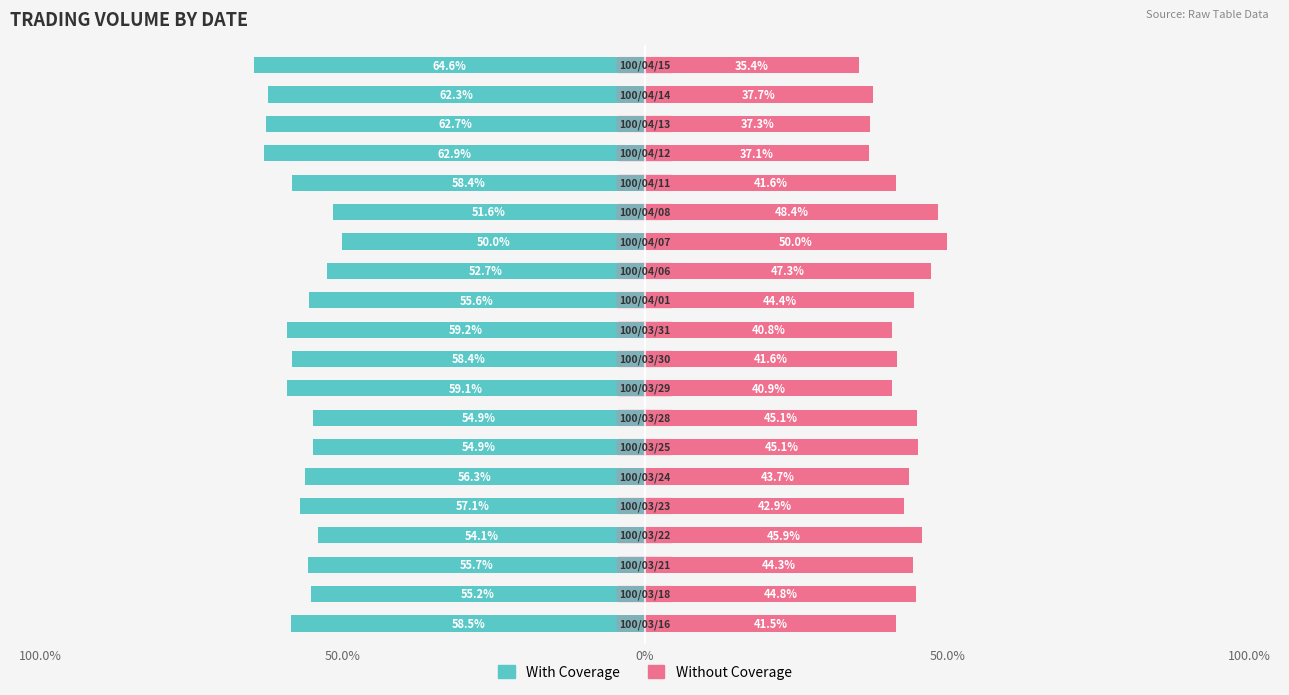

How many bars are there in each group?

2